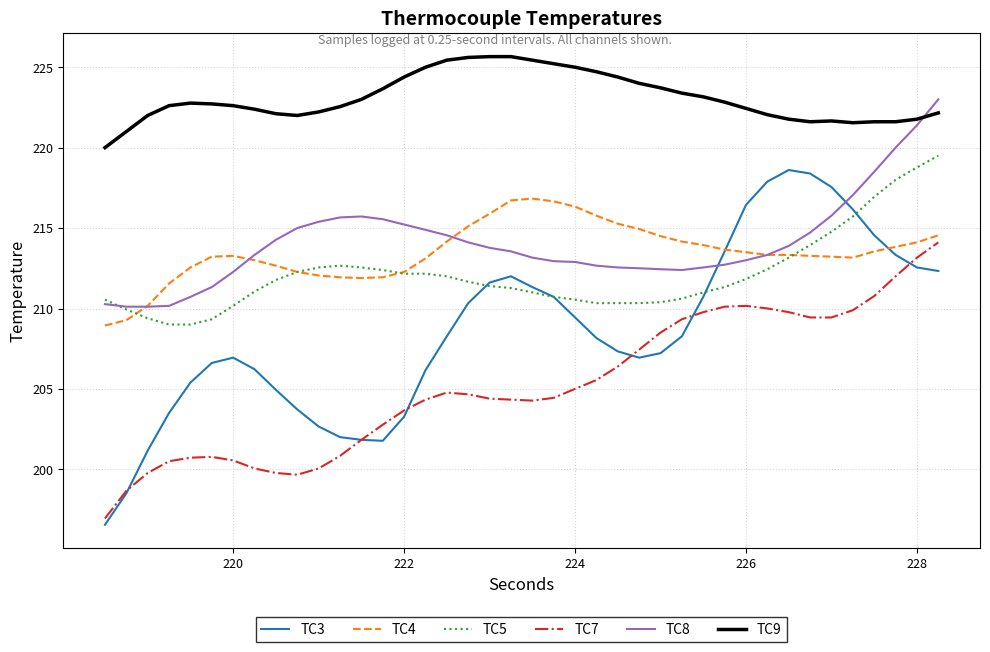

Which series has the largest total across all categories?

TC9